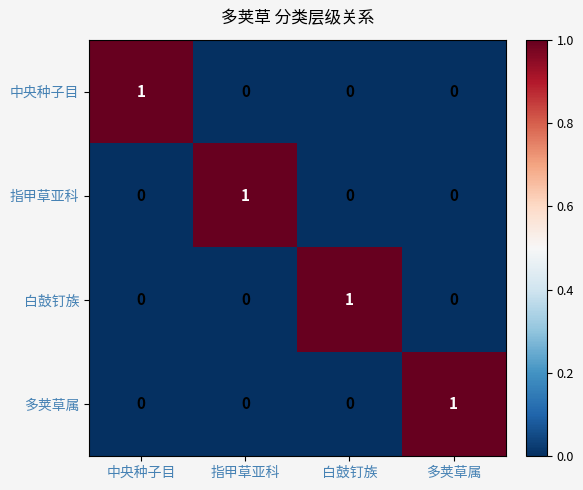

How many distinct data groups are displayed?

4